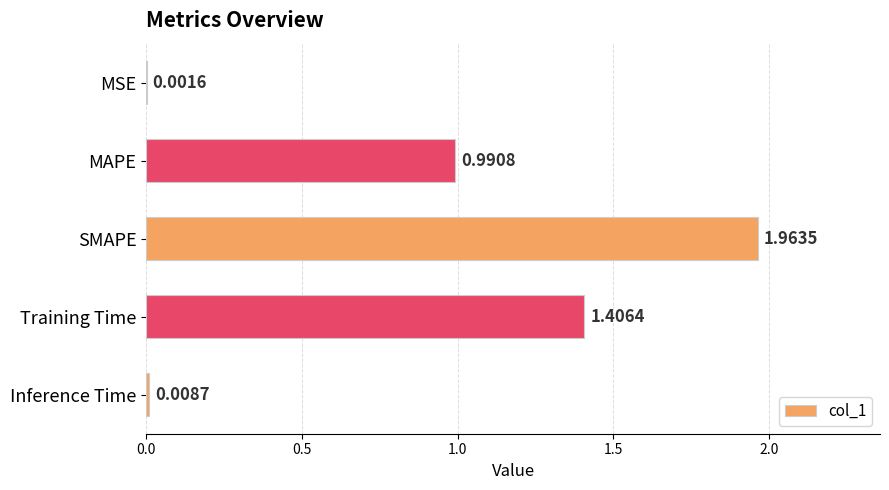

At which label is the value closest to 0?

MSE